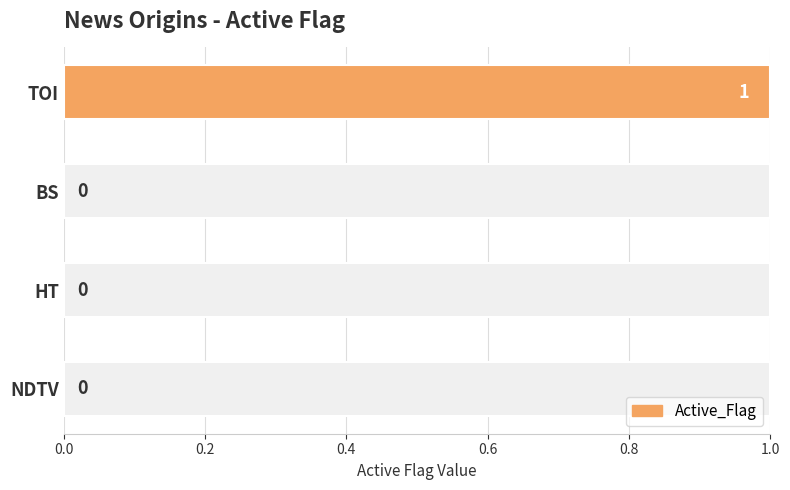

How many bars are there in total?

4